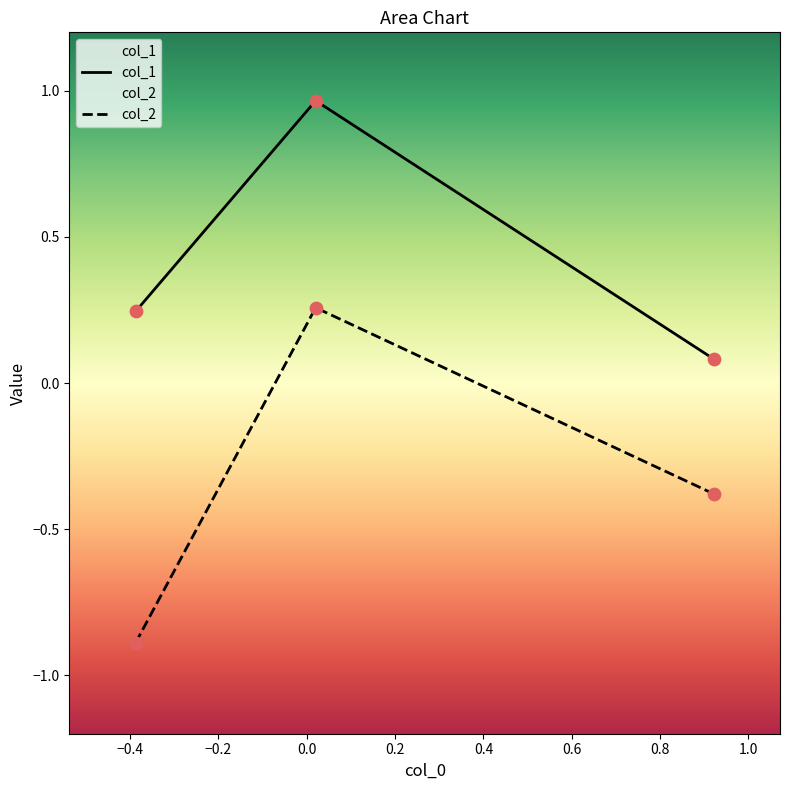

Which series contains the highest Y value?

col_1